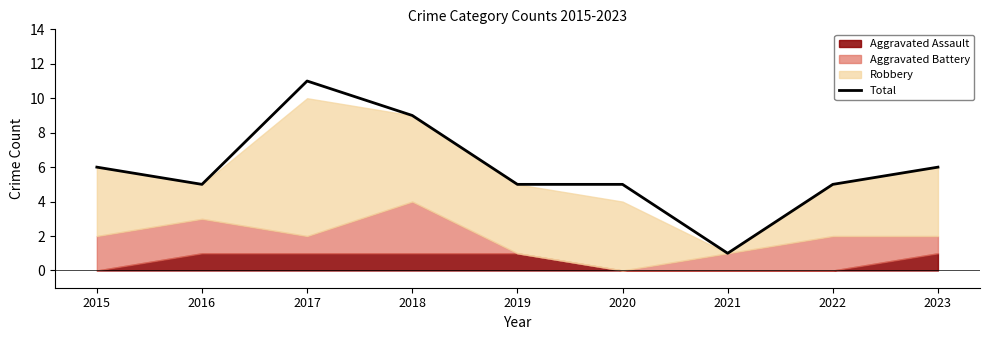

The value at 2020 is 5. True or false?

True